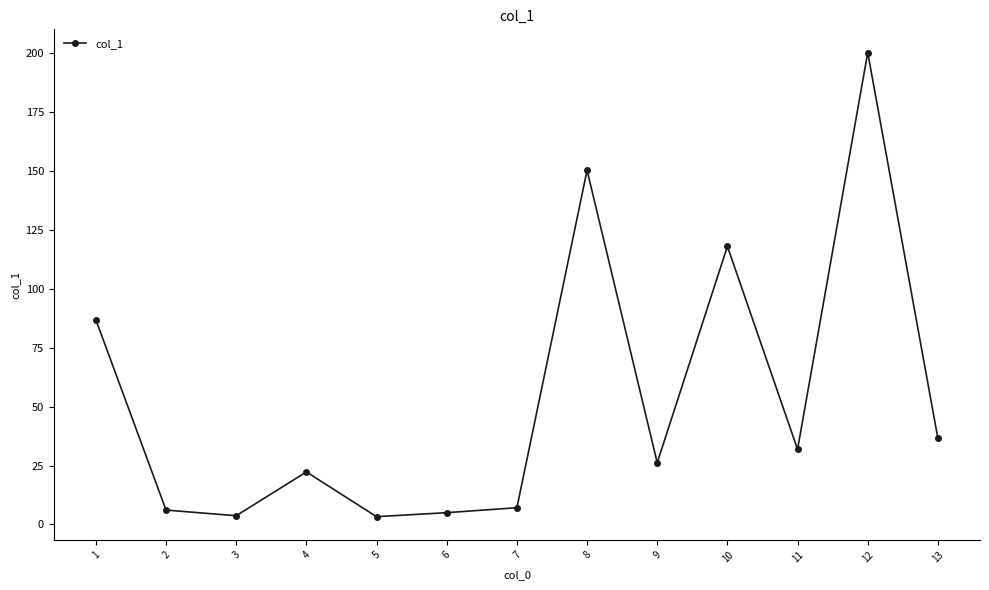

True or false: the data shows 5.0 at 6.

True